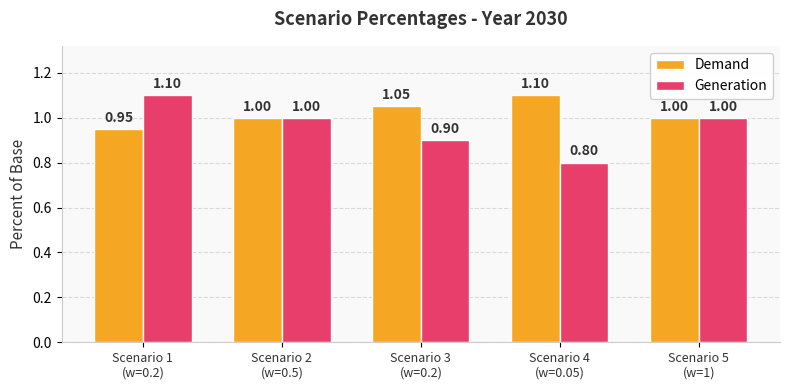

Read the Generation value at Scenario 4
(w=0.05).

0.8